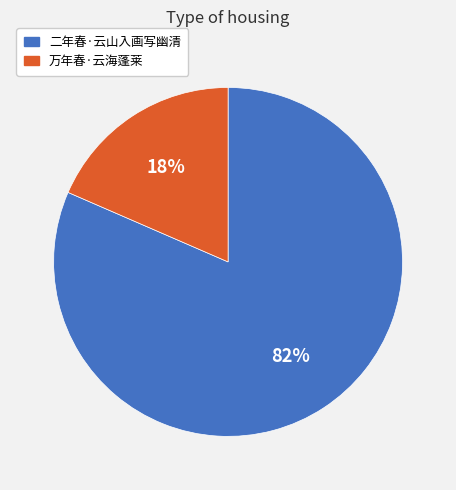

Which slice is the largest?

二年春·云山入画写幽清